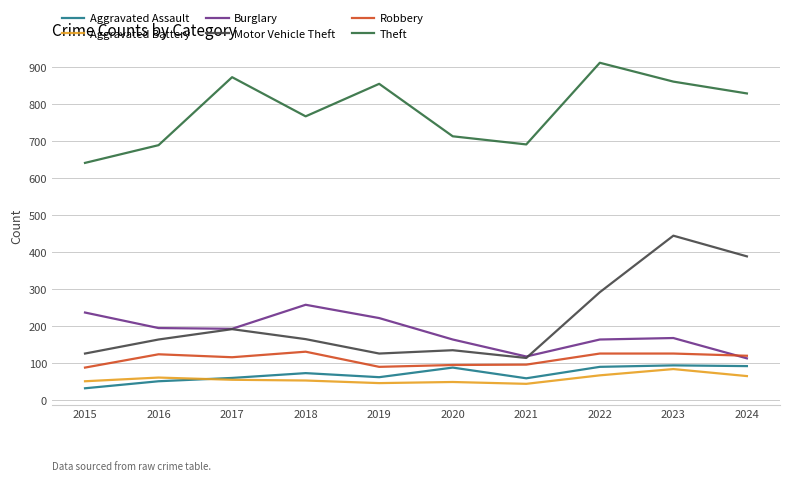

Does the chart display data point markers on the line(s)?

No